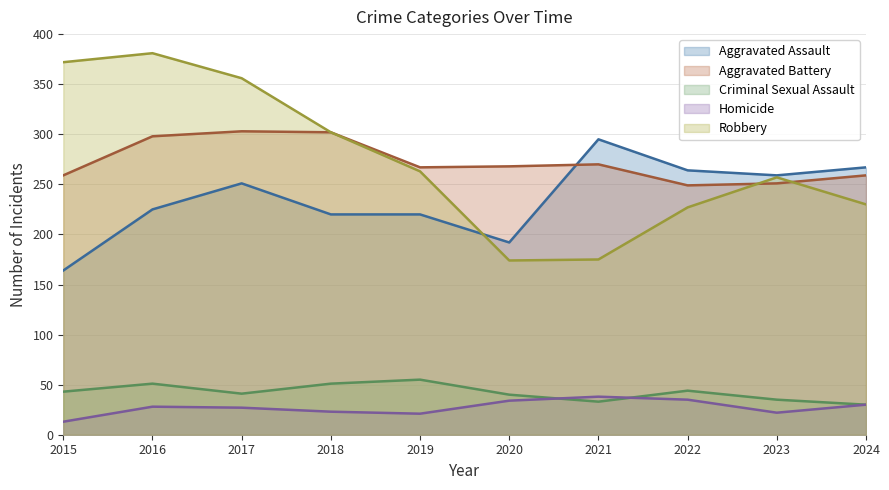

What is the difference between the maximum and minimum values in the Aggravated Assault series?

131